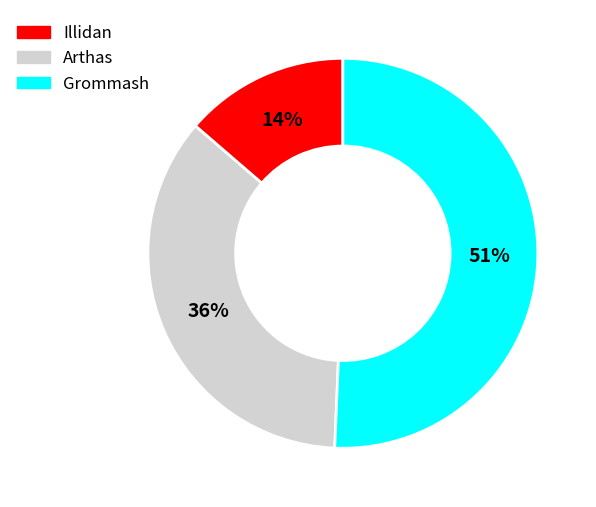

Which slice is the largest?

Grommash